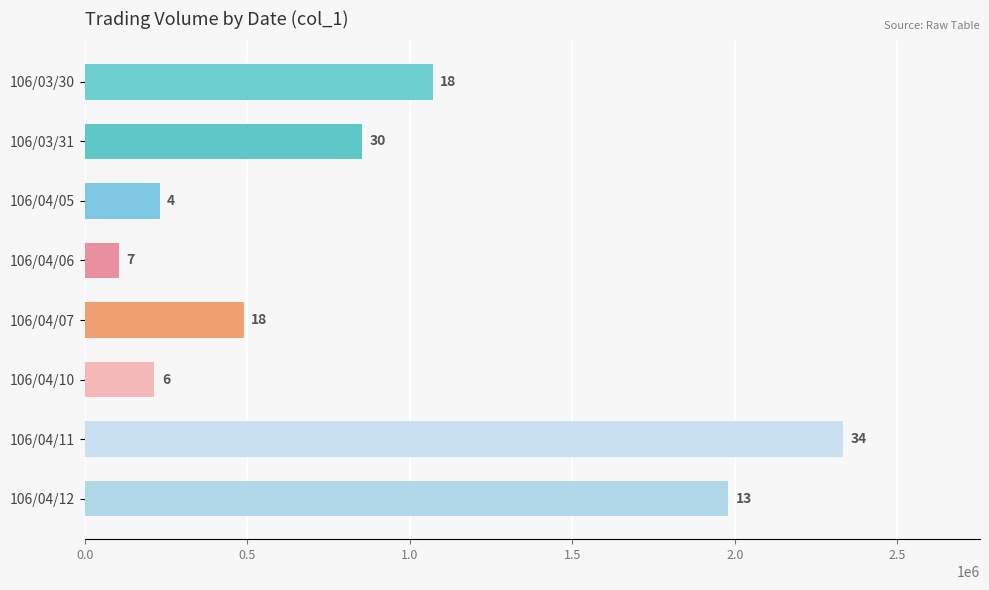

What is the sum of all values?

7274000